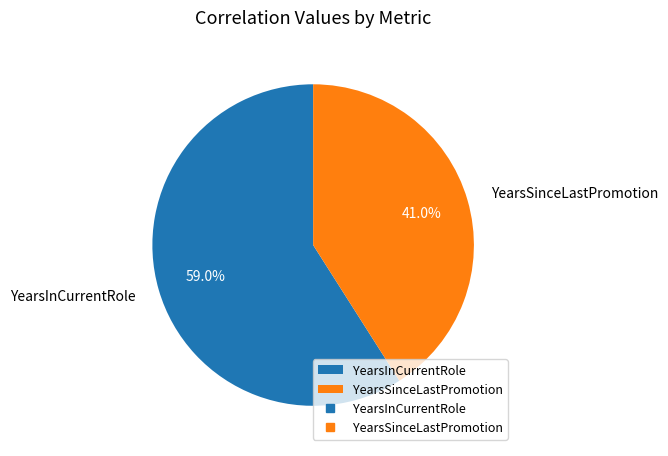

Does any single category account for the majority?

Yes